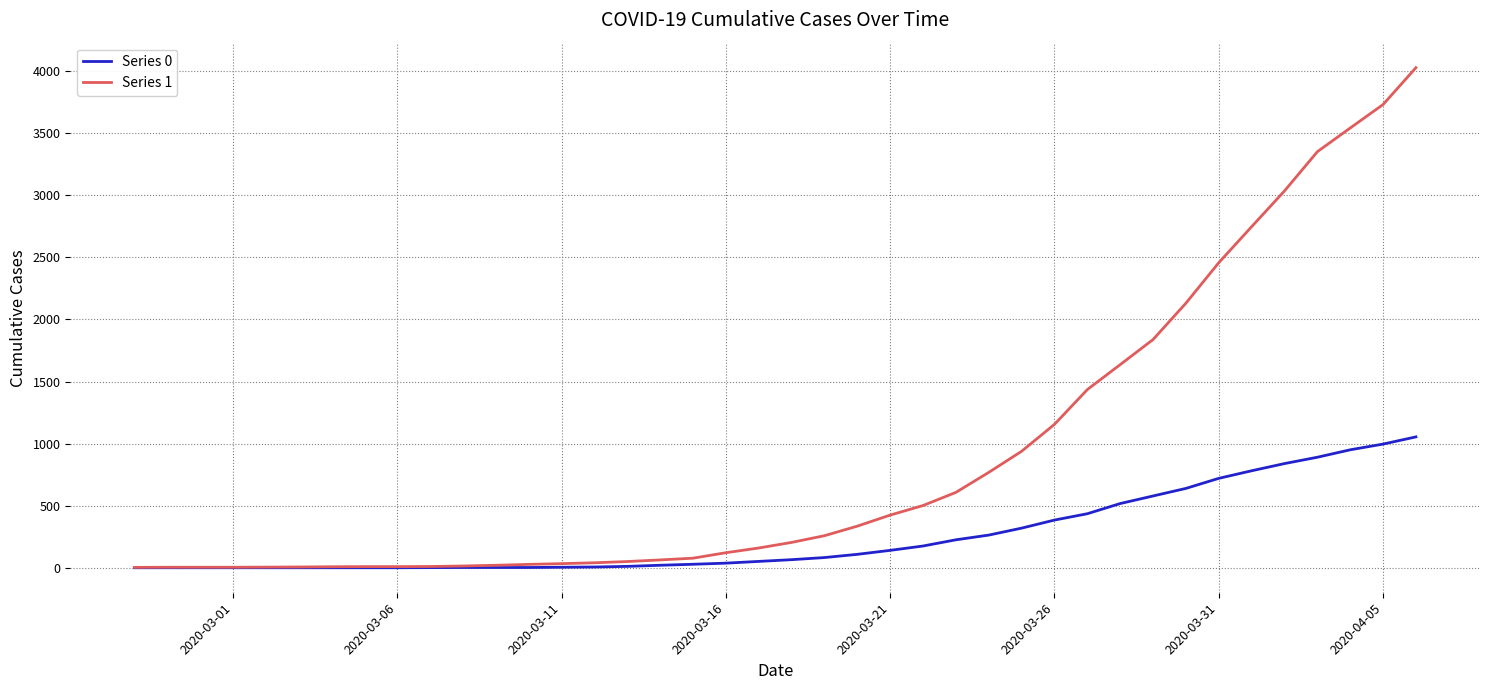

Which series has the largest total across all categories?

Series 1